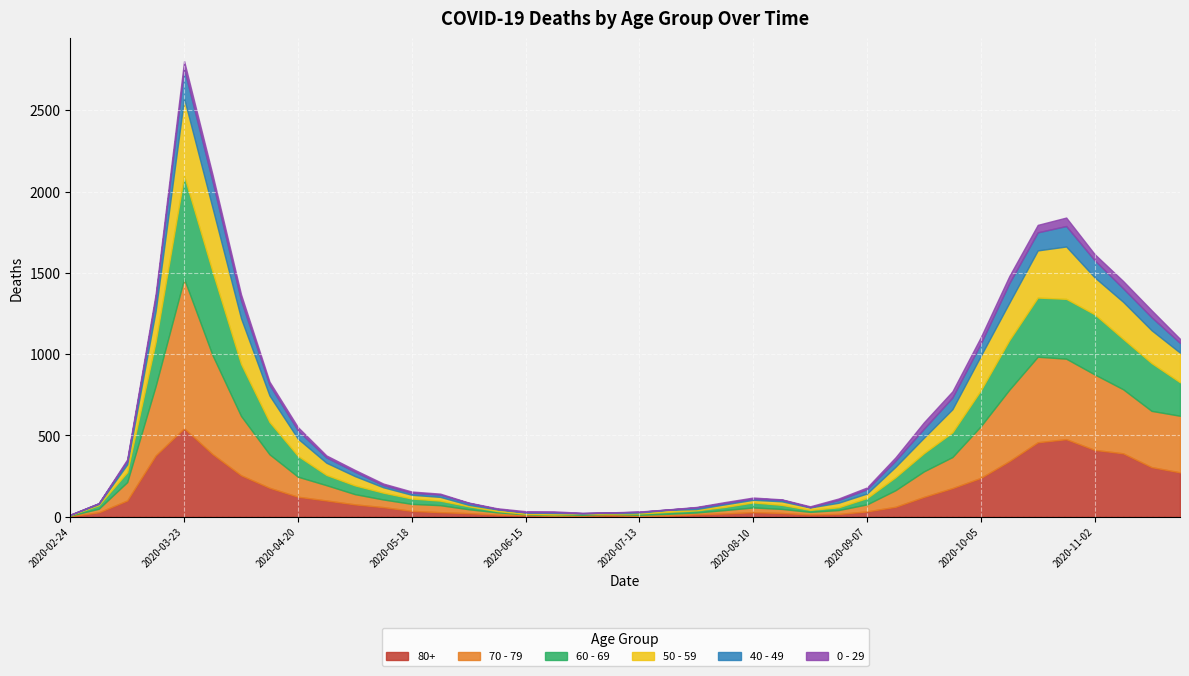

How many times do 50 - 59 and 60 - 69 cross each other?

9